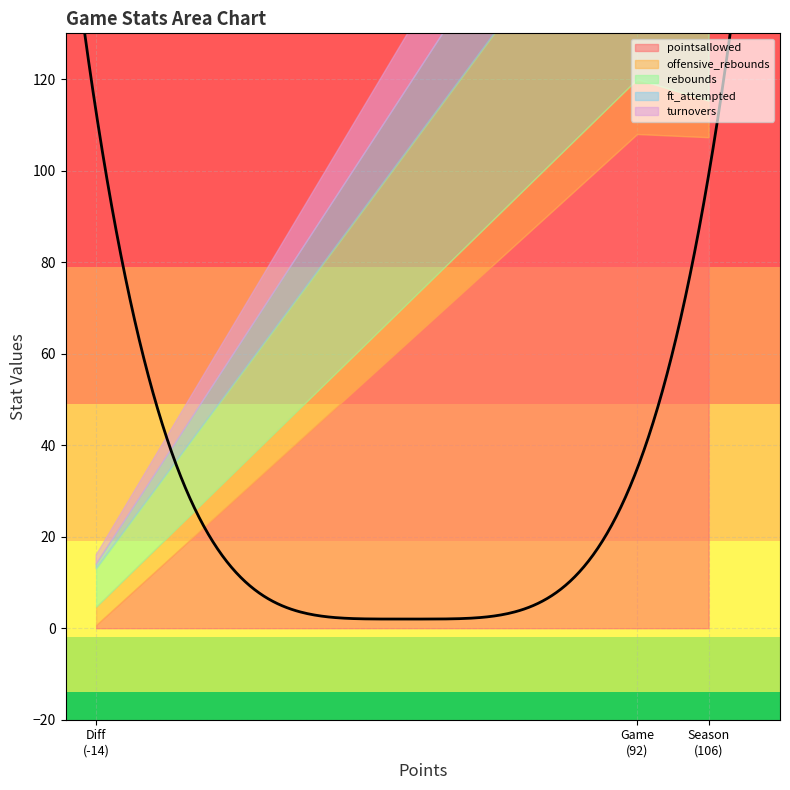

At which category is the sum across all series the highest?

Game